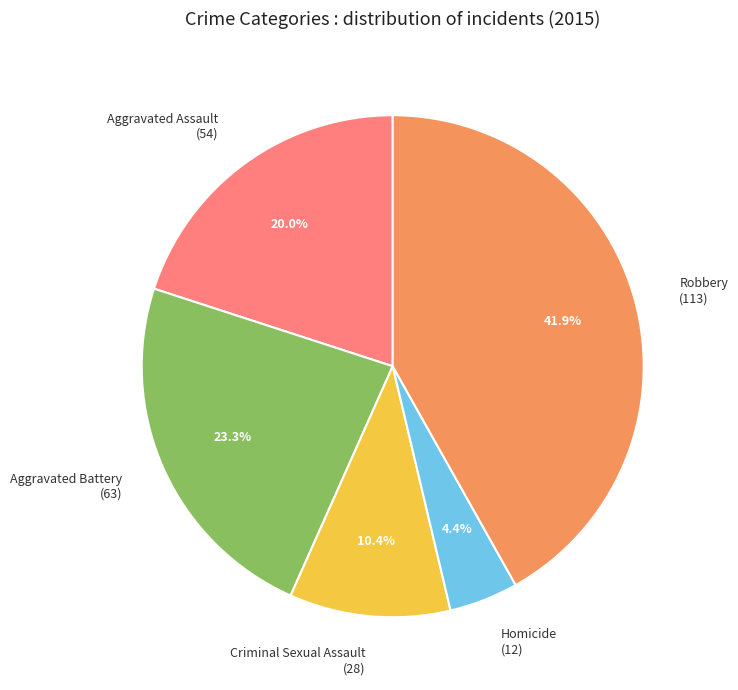

Combined, do Robbery and Aggravated Battery account for over 50%?

Yes